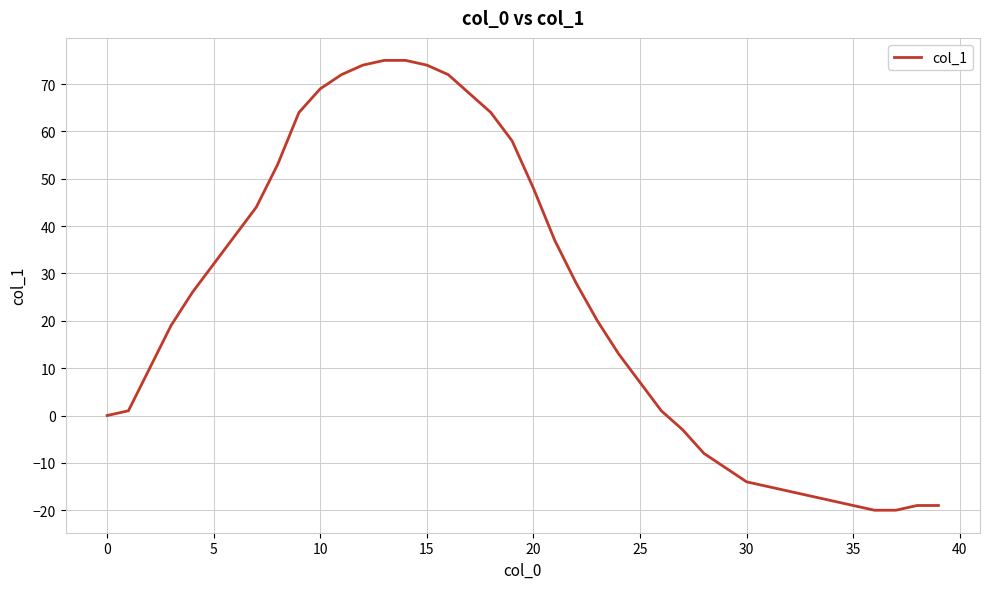

What is the average value?

24